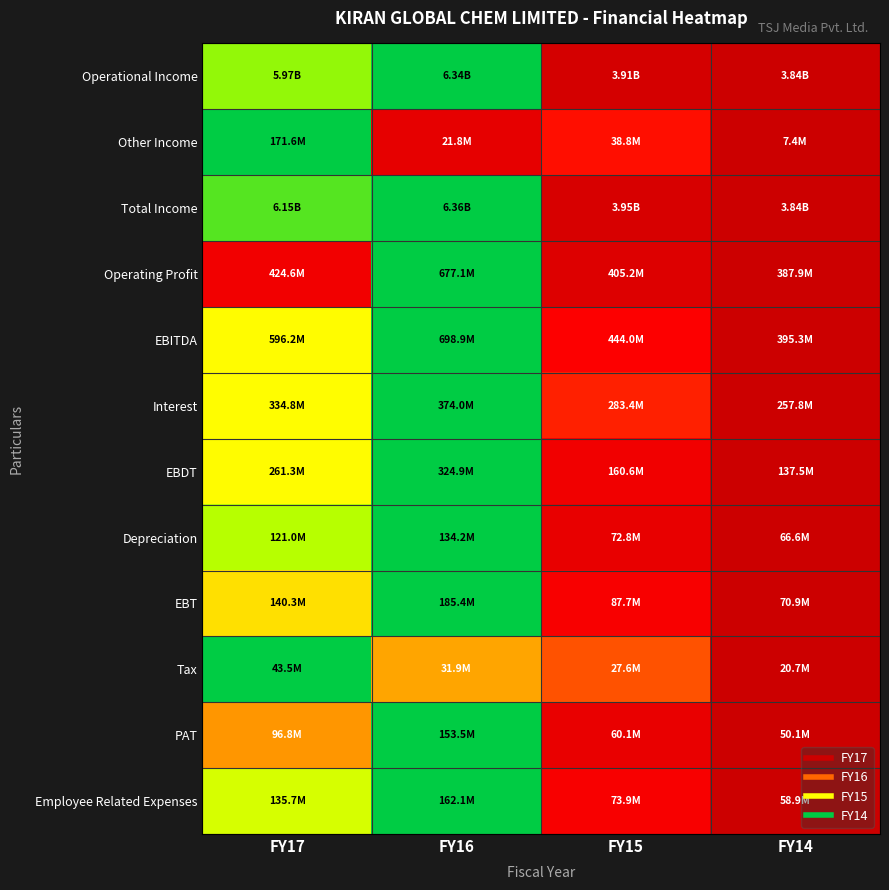

What is the spread (max minus min) of values at FY17?

0.9